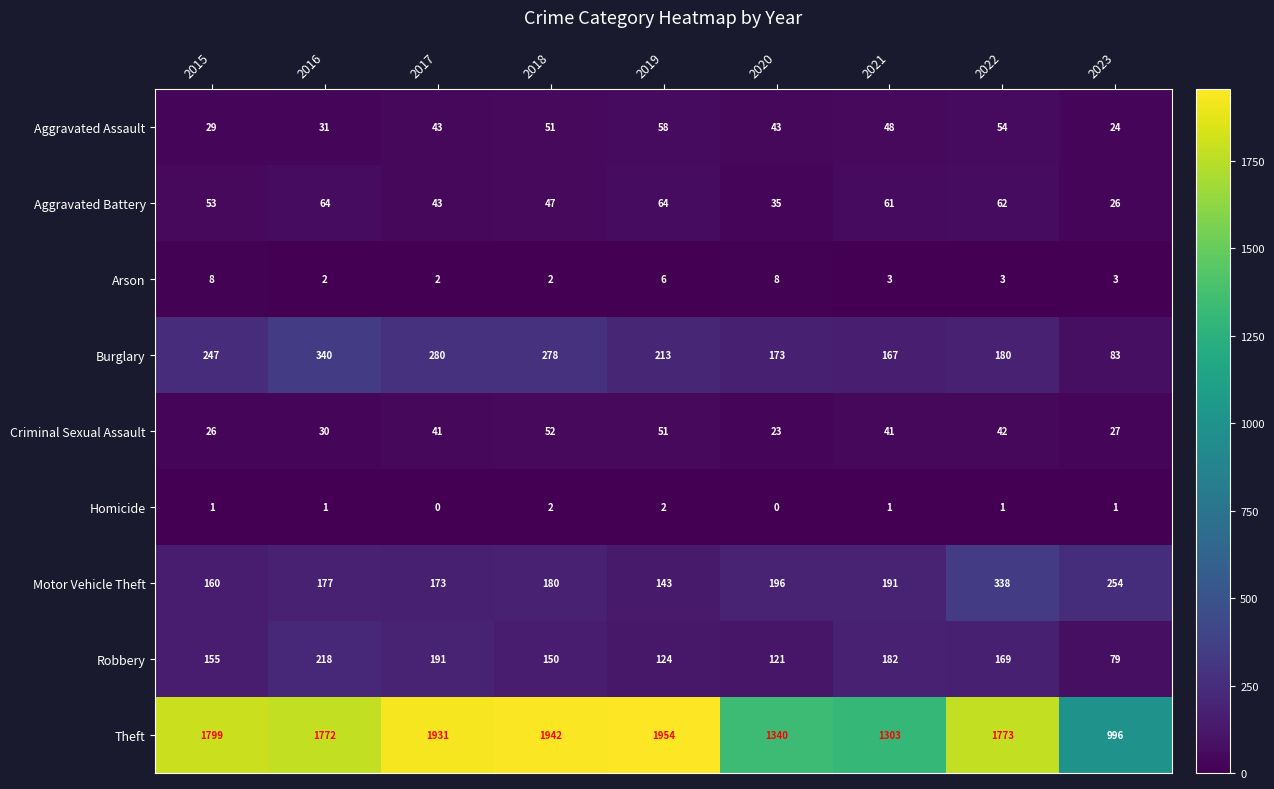

The Theft series shows 599 at 2019. True or false?

False